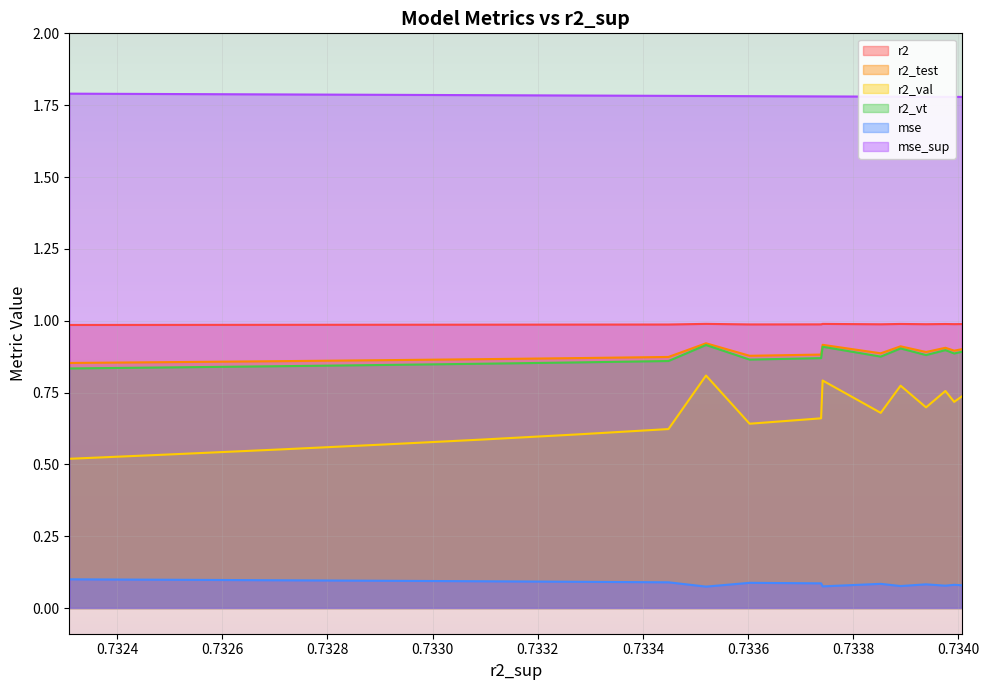

Count the number of data series in this chart.

6